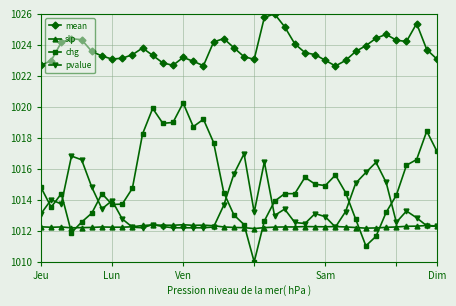

True or false: mean has more than 0 interior local peaks.

True